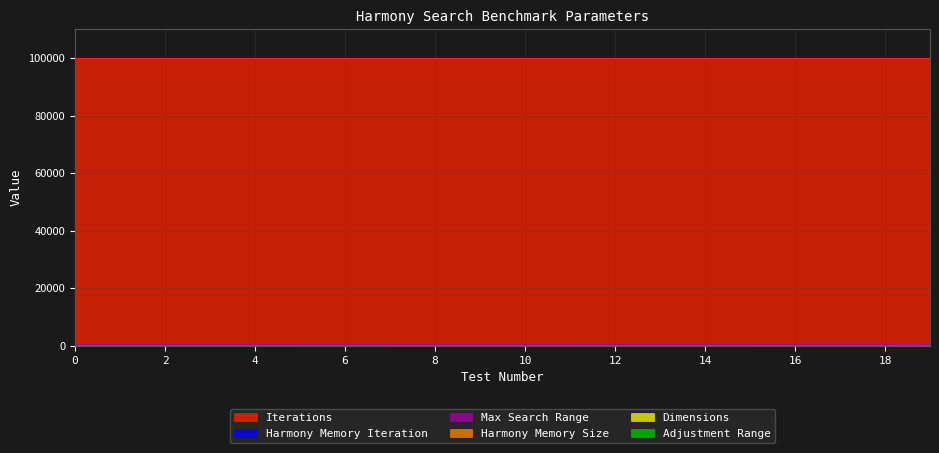

The value of Dimensions at 9 is 10. True or false?

True